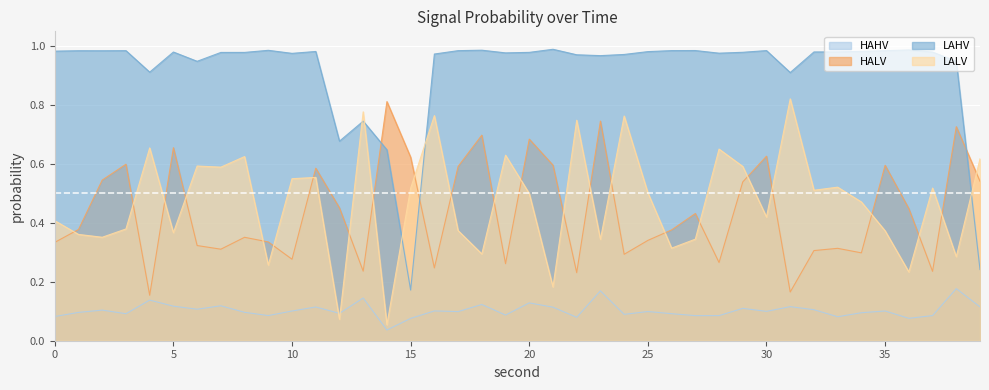

Reading right to left, transcribe all the data shown in this chart.

HAHV: 0.1	0.2	0.1	0.1	0.1	0.1	0.1	0.1	0.1	0.1	0.1	0.1	0.1	0.1	0.1	0.1	0.2	0.1	0.1	0.1	0.1	0.1	0.1	0.1	0.1	0.0	0.1	0.1	0.1	0.1	0.1	0.1	0.1	0.1	0.1	0.1	0.1	0.1	0.1	0.1
HALV: 0.5	0.7	0.2	0.4	0.6	0.3	0.3	0.3	0.2	0.6	0.5	0.3	0.4	0.4	0.3	0.3	0.7	0.2	0.6	0.7	0.3	0.7	0.6	0.2	0.6	0.8	0.2	0.5	0.6	0.3	0.3	0.4	0.3	0.3	0.7	0.2	0.6	0.5	0.4	0.3
LAHV: 0.2	0.9	1.0	1.0	1.0	1.0	1.0	1.0	0.9	1.0	1.0	1.0	1.0	1.0	1.0	1.0	1.0	1.0	1.0	1.0	1.0	1.0	1.0	1.0	0.2	0.6	0.7	0.7	1.0	1.0	1.0	1.0	1.0	0.9	1.0	0.9	1.0	1.0	1.0	1.0
LALV: 0.6	0.3	0.5	0.2	0.4	0.5	0.5	0.5	0.8	0.4	0.6	0.7	0.3	0.3	0.5	0.8	0.3	0.7	0.2	0.5	0.6	0.3	0.4	0.8	0.5	0.1	0.8	0.1	0.6	0.5	0.3	0.6	0.6	0.6	0.4	0.7	0.4	0.4	0.4	0.4